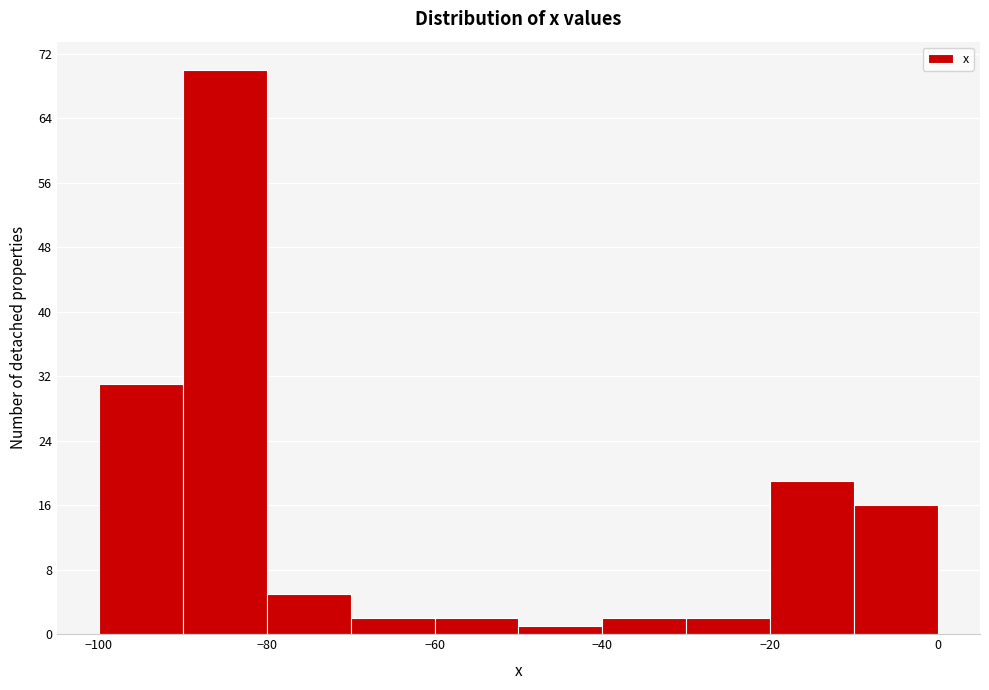

How tall is the bar that spans -70 to -60 on the x-axis? The values are not printed on the chart, so give them approximately, as read against the axis.

2